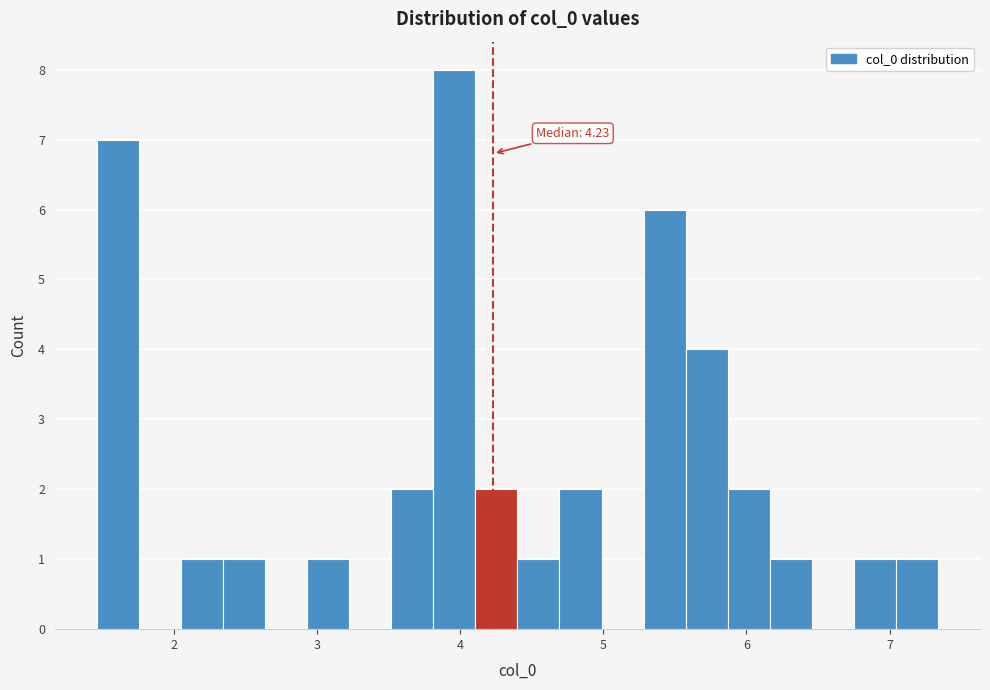

Around what value on the x-axis is the tallest bar? Give the approximate position of its centre, as read against the axis.

4.0